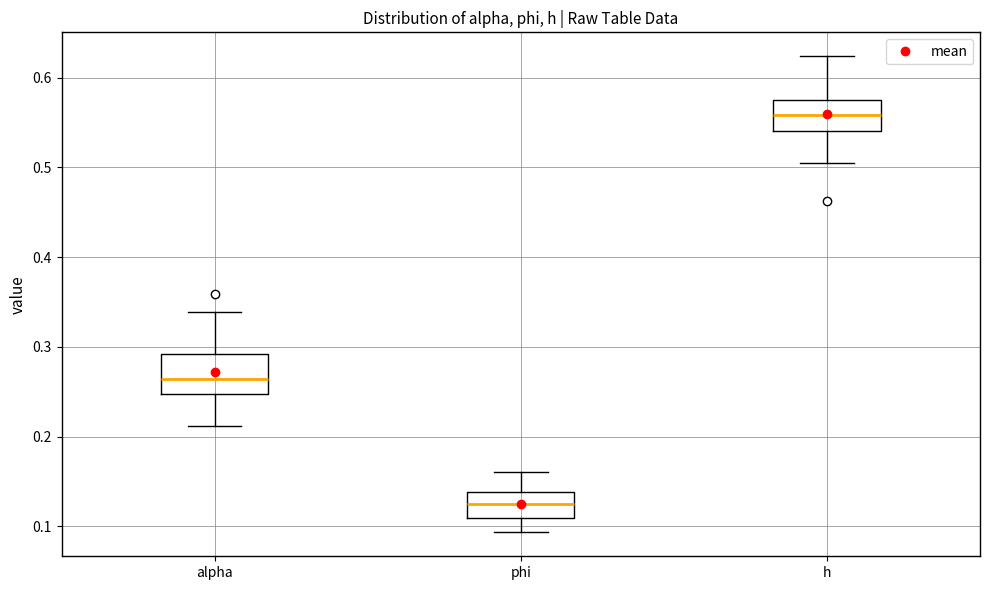

Reading left to right, transcribe this box plot: for each box, give where its median line is, the range the box spans, and where its two whiskers end, as read against the y-axis. The values are not printed on the chart, so give them approximately, as read against the axis.

alpha: median 0.26, box 0.25 to 0.29, whiskers 0.21 to 0.34
phi: median 0.12, box 0.11 to 0.14, whiskers 0.09 to 0.16
h: median 0.56, box 0.54 to 0.57, whiskers 0.51 to 0.62